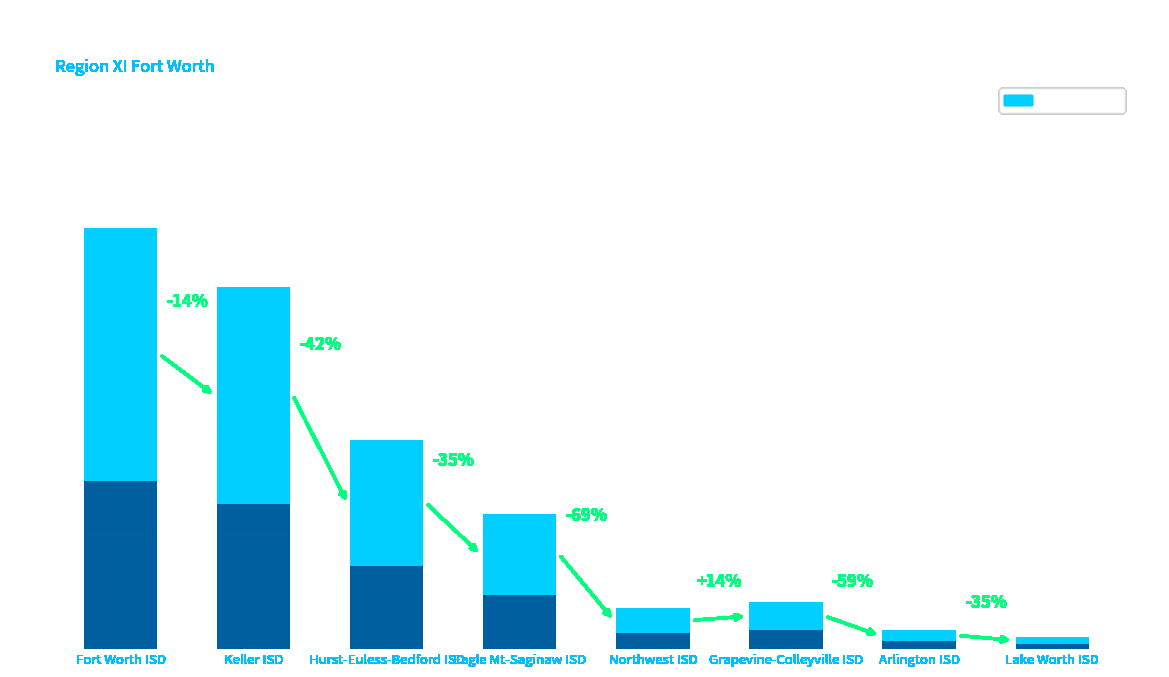

What is the sum of all values?

1088